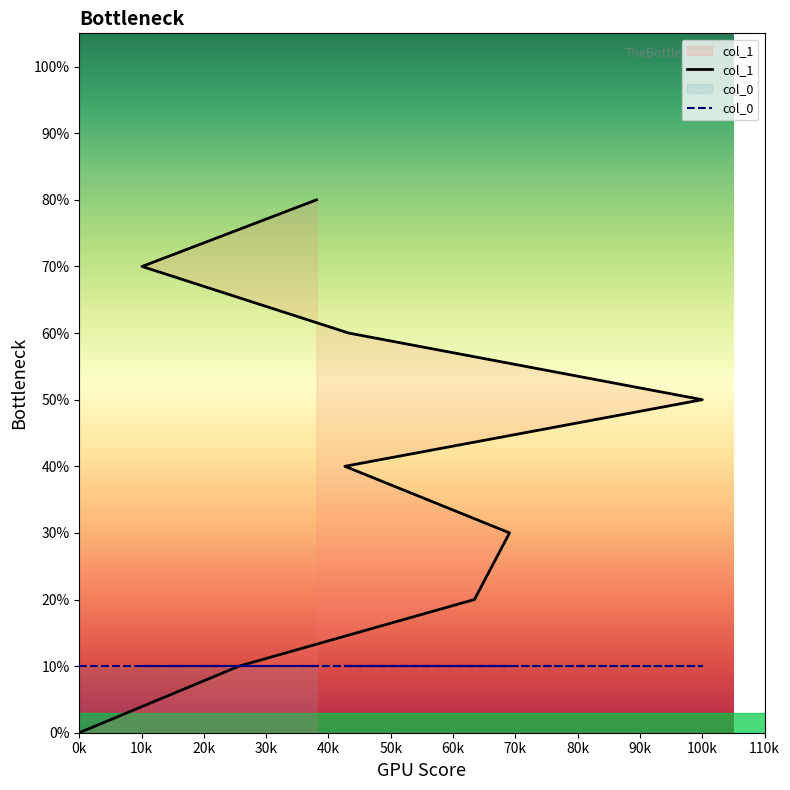

What is the label of the 1st point from the left?

0k